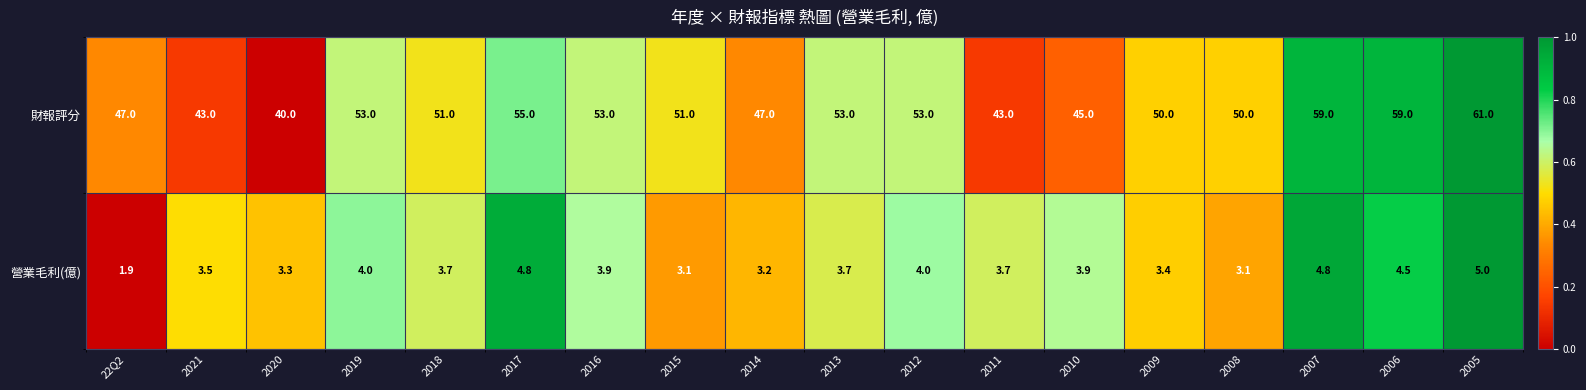

Count the number of categories in the chart.

18